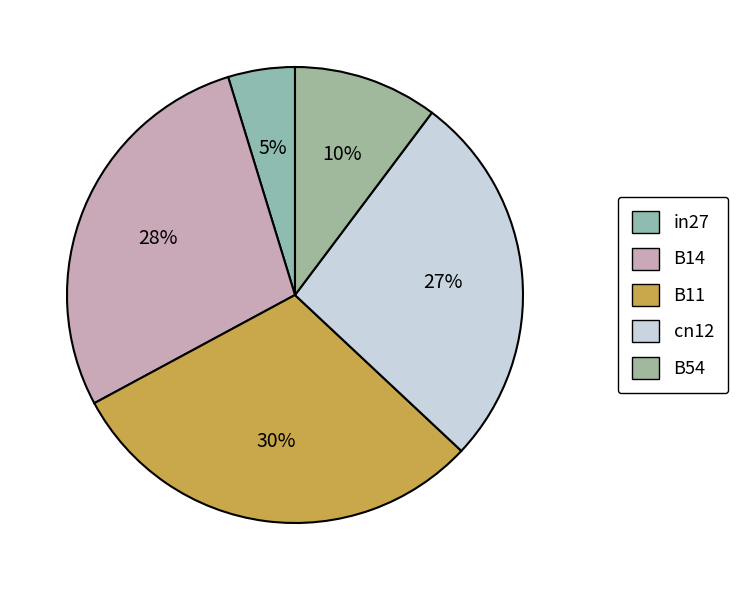

To the nearest percent, what is the combined percentage of in27 and B11?

35%